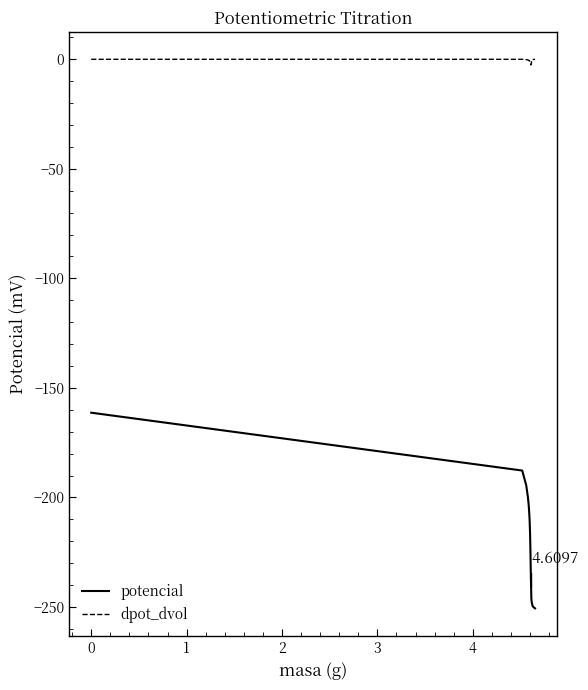

True or false: dpot_dvol and potencial intersect in this chart.

False